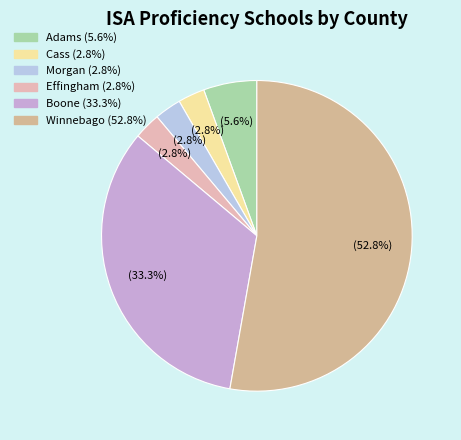

What is the ratio of the value at Effingham to the value at Adams?

0.5